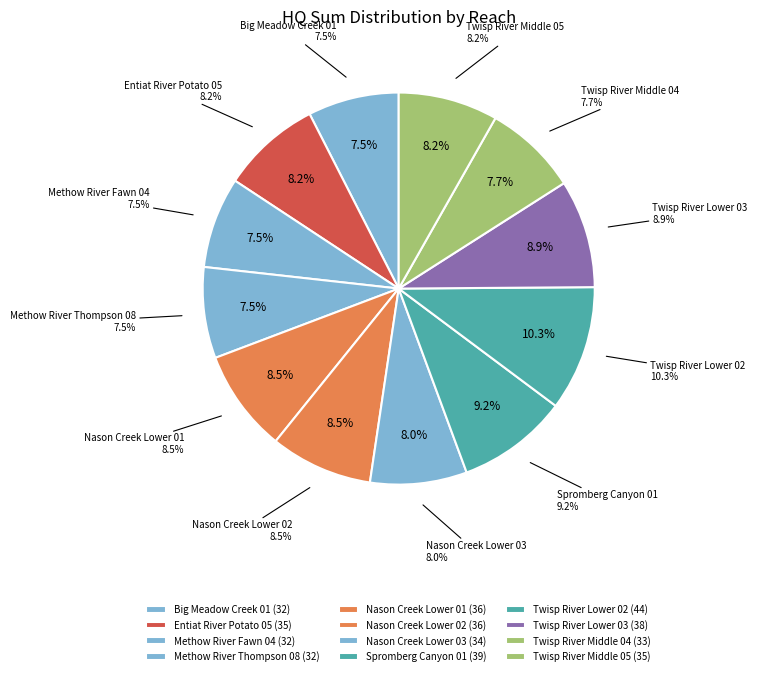

How many segments does this pie chart have?

12